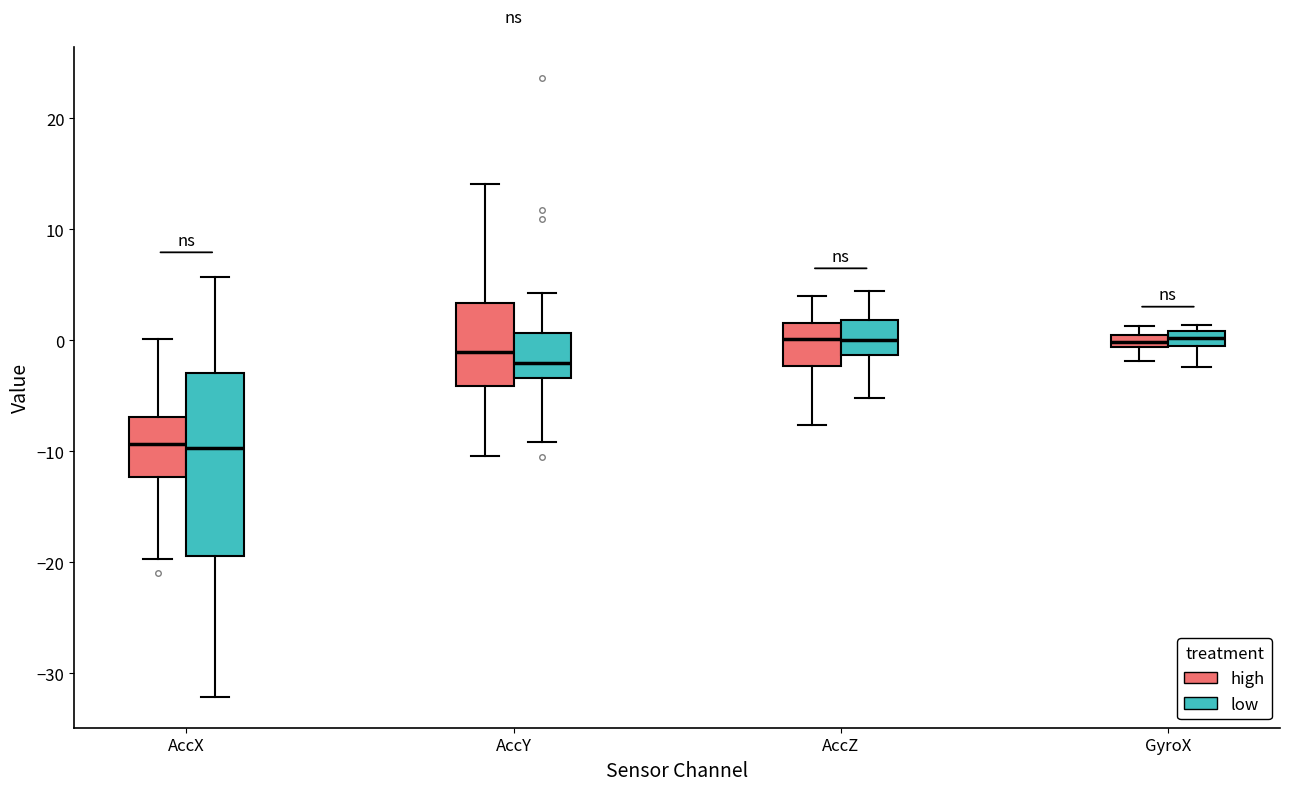

Where is the lower edge of the box for AccZ (high) on the y-axis? The values are not printed on the chart, so give them approximately, as read against the axis.

-2